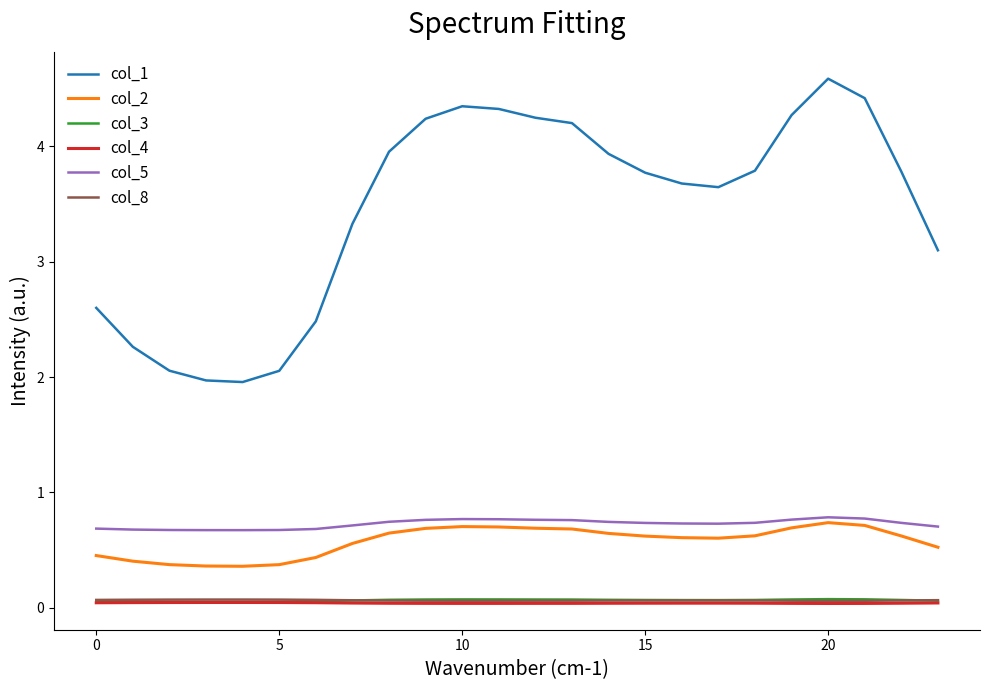

True or false: col_4 and col_1 cross at least once.

False